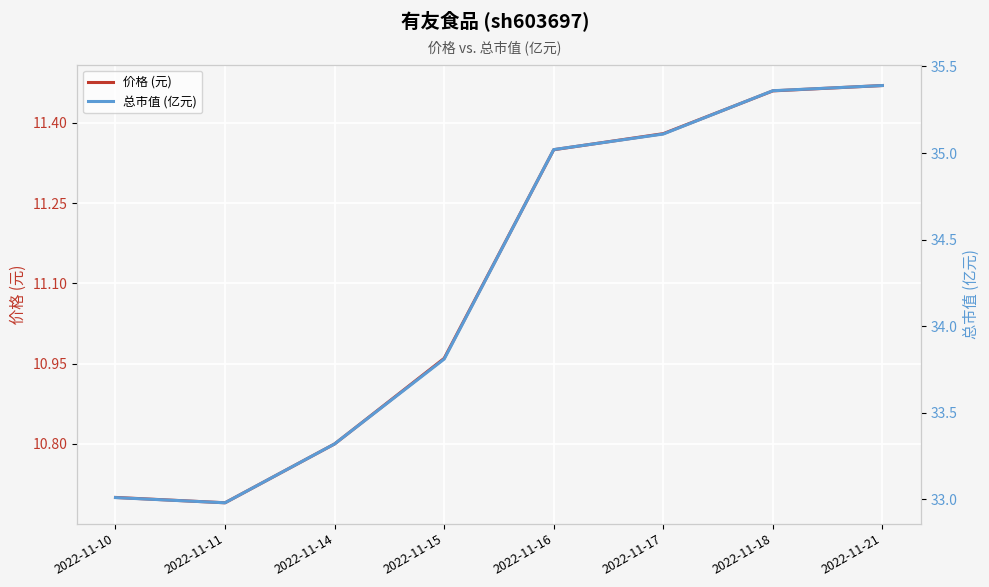

At which category does the chart reach its minimum across all series?

2022-11-11